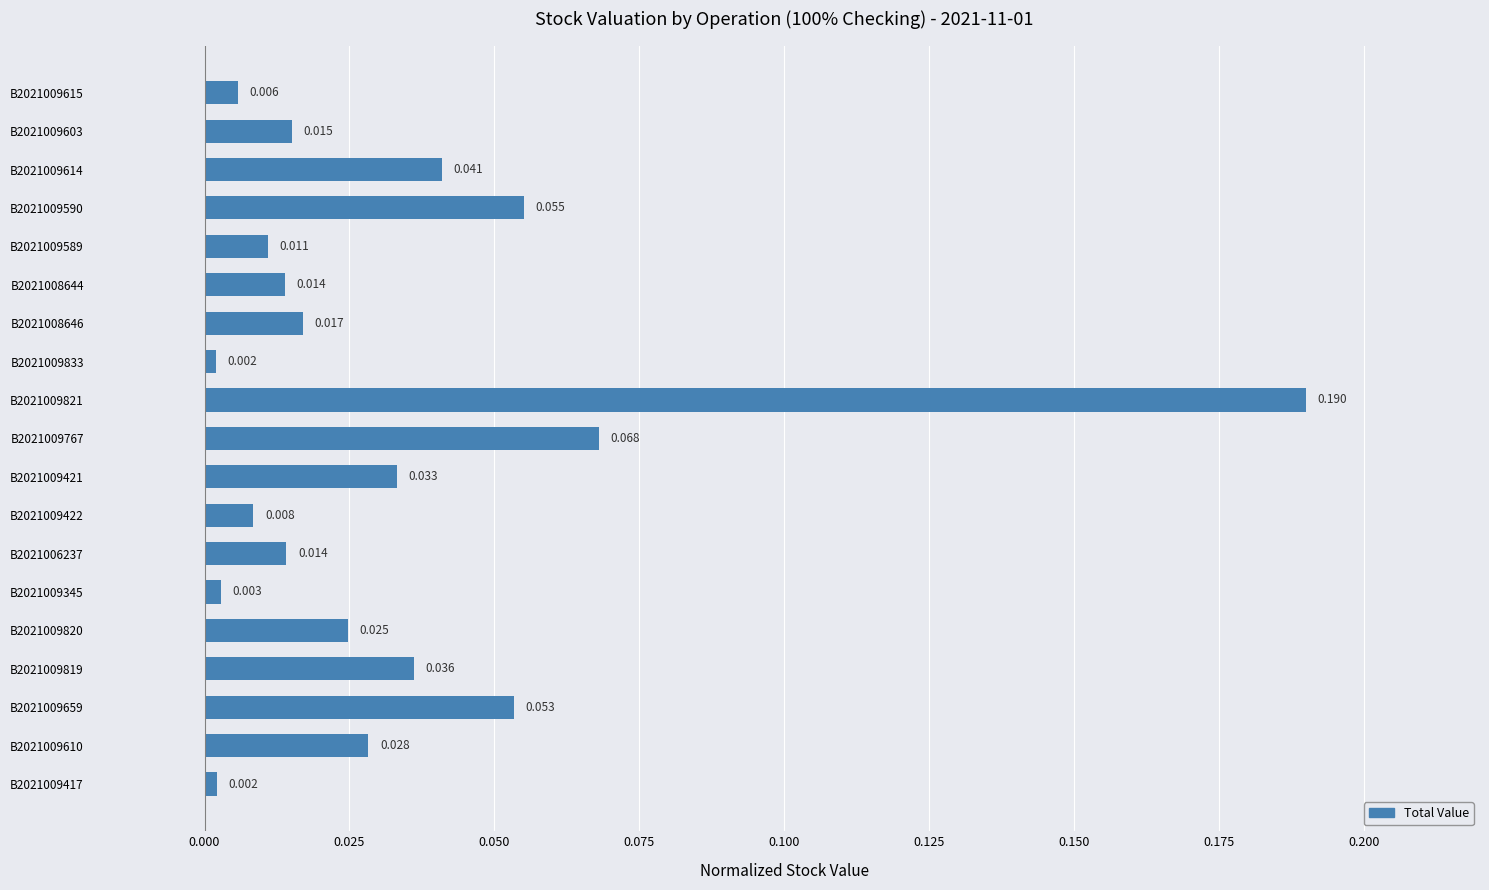

Which category has the highest value across all series?

B2021009821